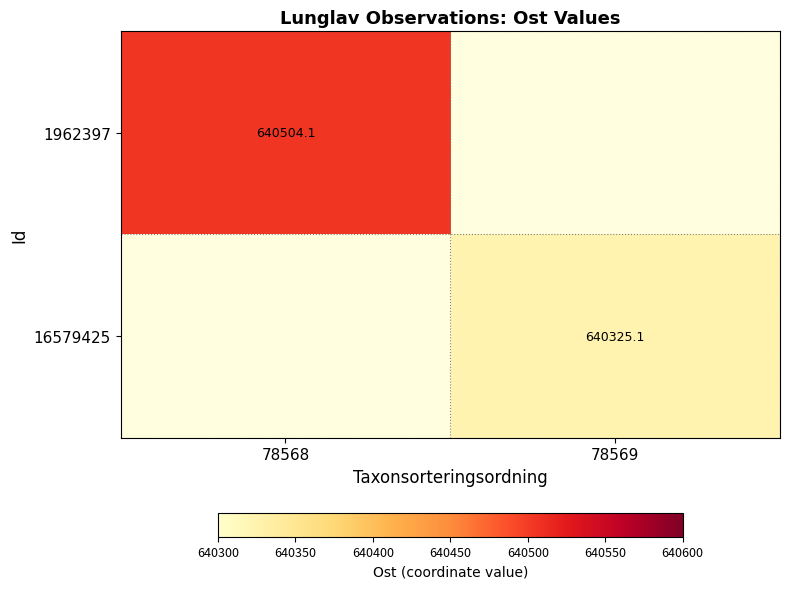

Is the value of 16579425 at 78569 greater than the value of 1962397 at 78568?

No